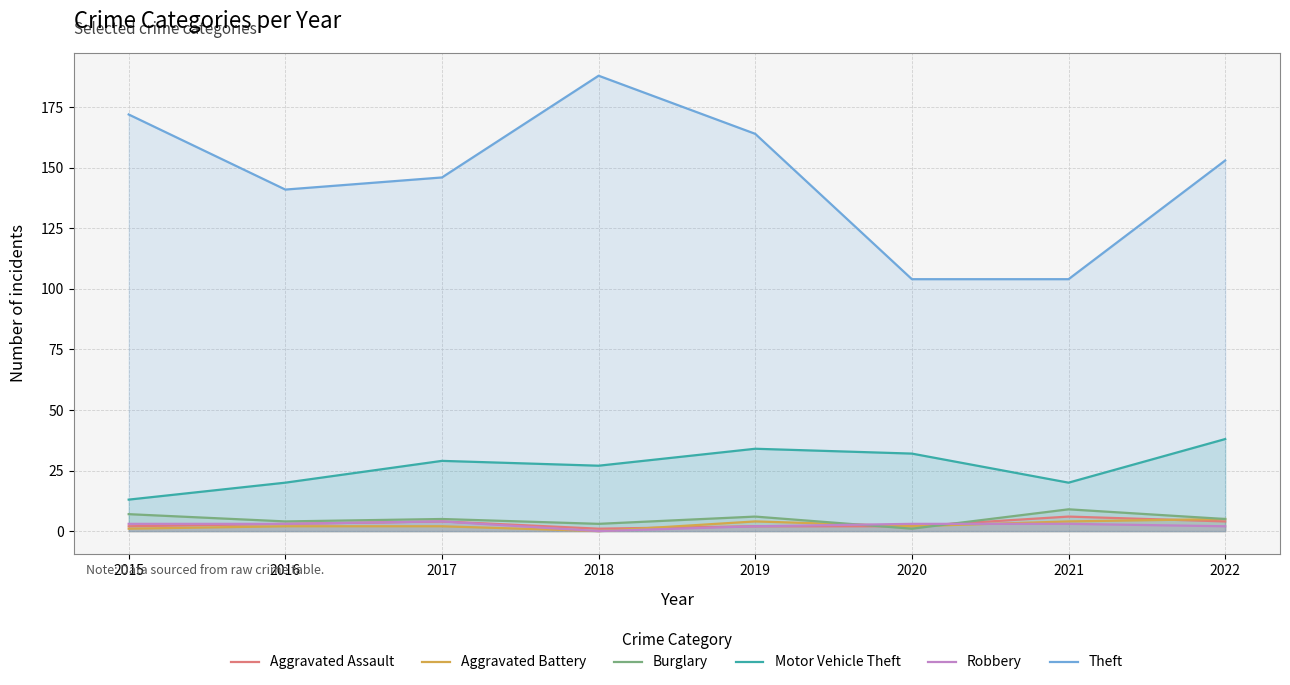

What is the difference between the second highest and minimum values in the Aggravated Battery series?

4